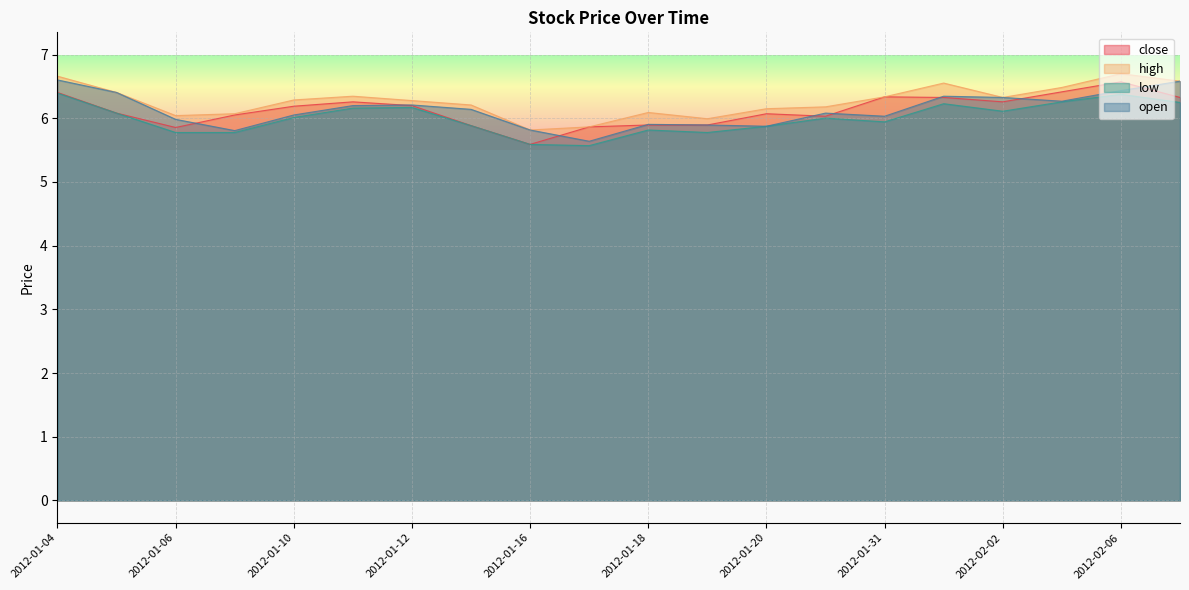

What is the minimum value shown in the chart?

5.6